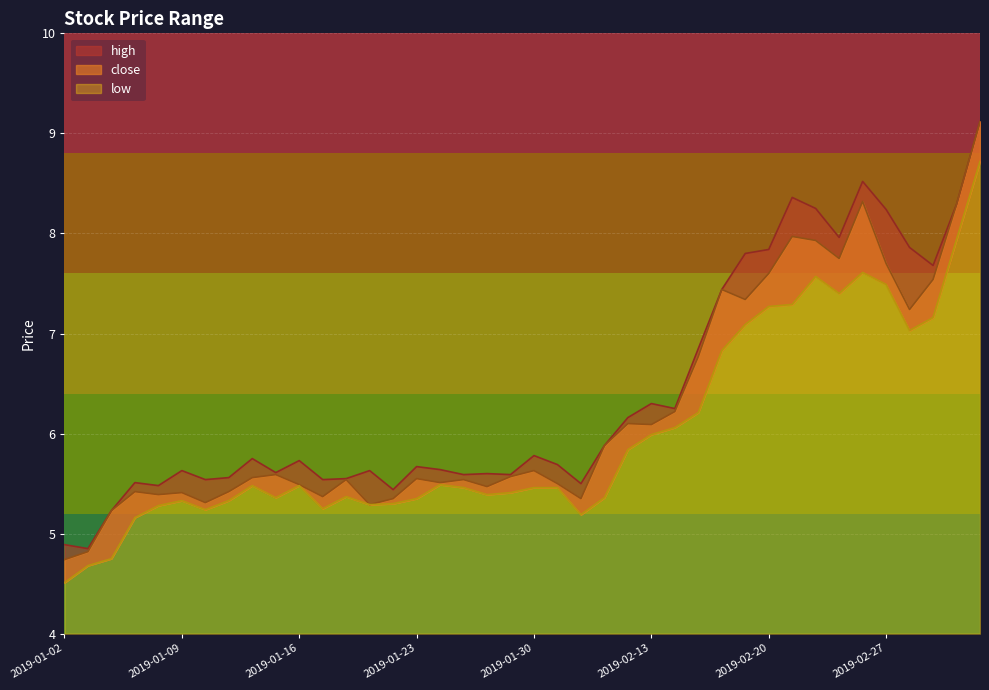

What is the difference between the second highest and minimum values in the low series?

3.4